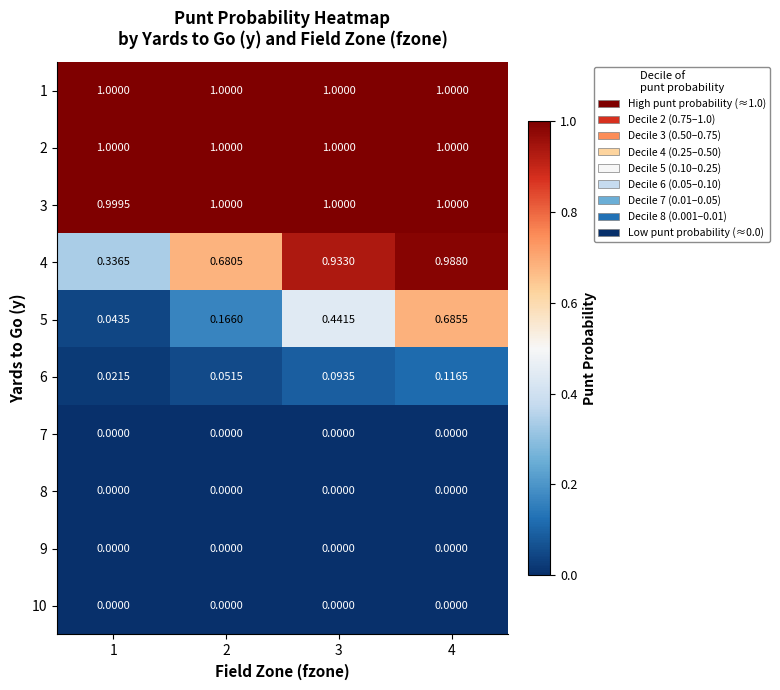

Which series has the widest spread of values?

4